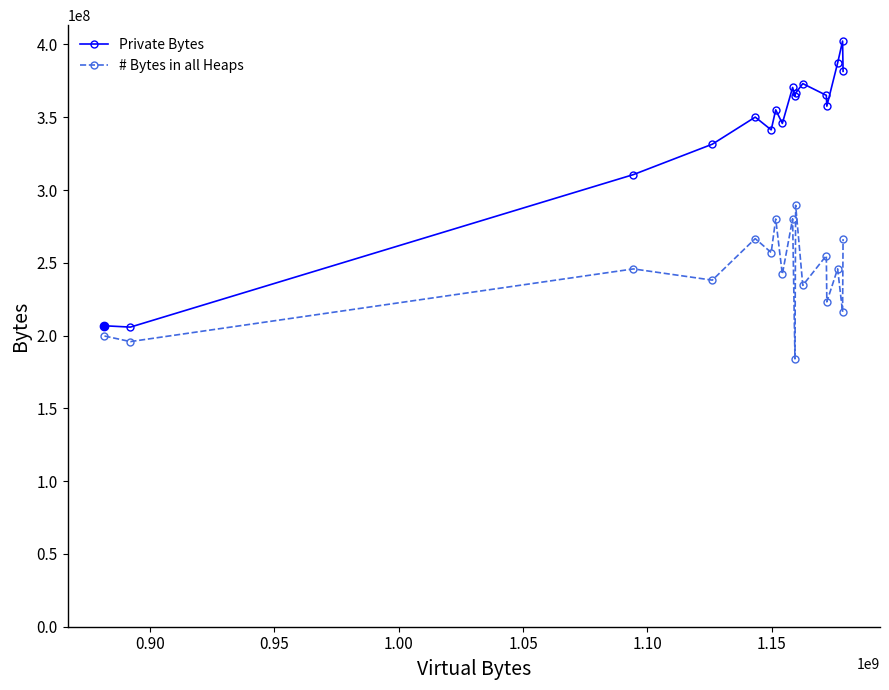

What is the highest value of the # Bytes in all Heaps series?

289530600